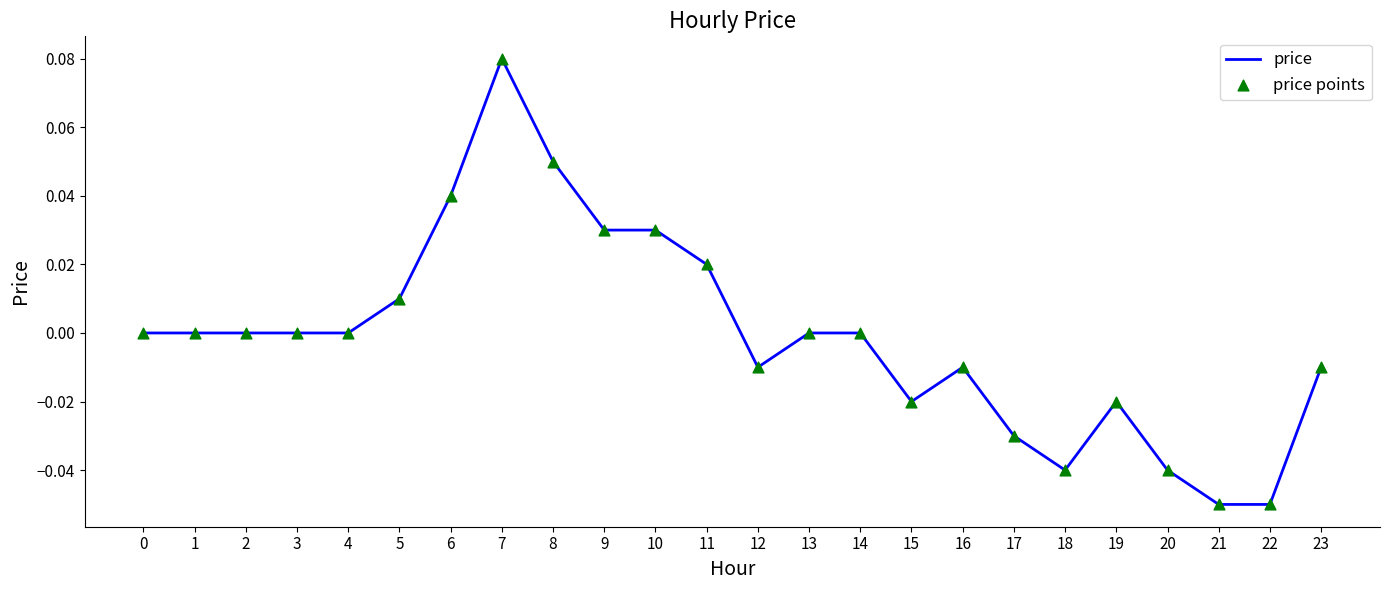

The chart shows a value of 0.1 at 1. True or false?

False